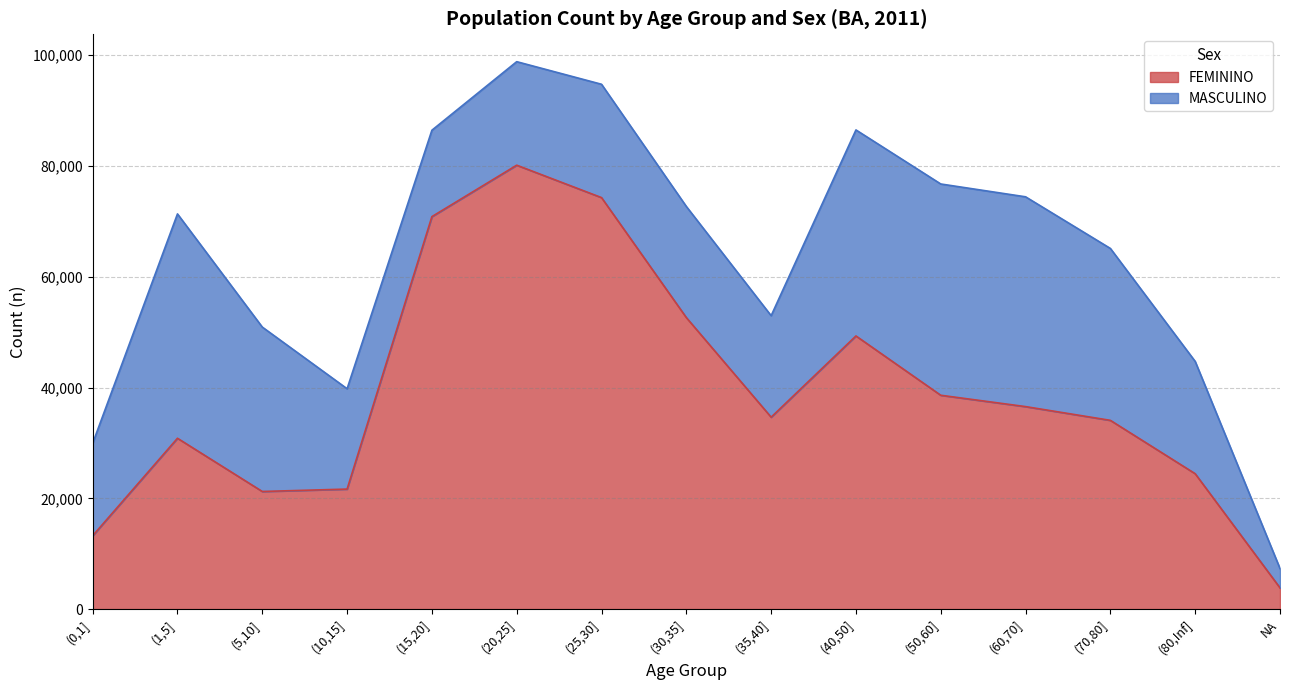

What is the difference between the maximum and minimum values?

76314